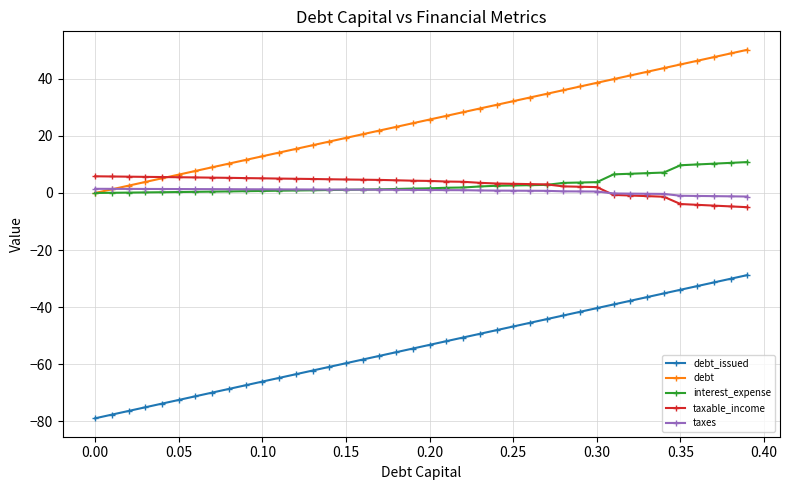

What is the value of the debt_issued point at the 36th from the left?

-33.9